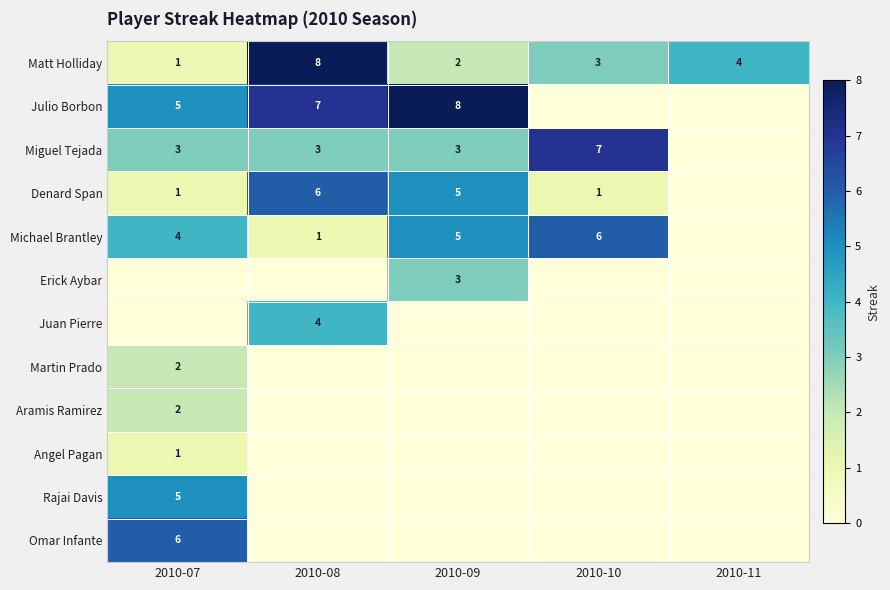

Is the value of Matt Holliday at 2010-07 greater than the value of Michael Brantley at 2010-07?

No